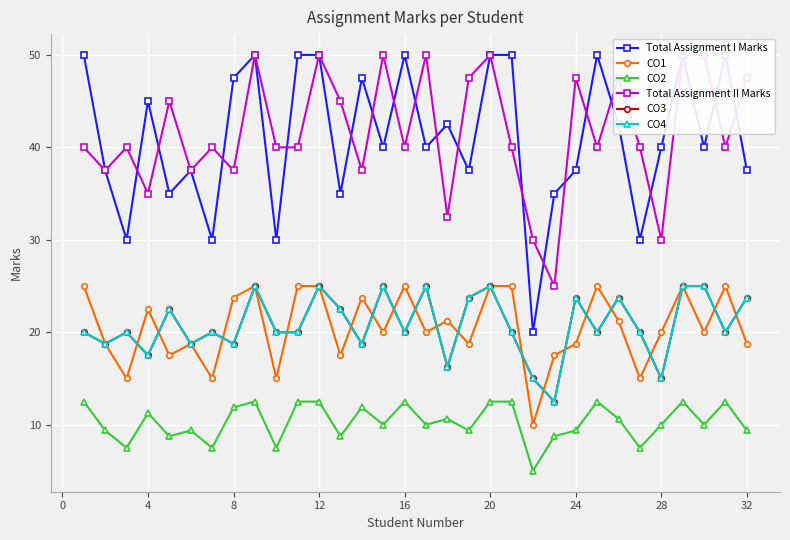

How many values in the Total Assignment I Marks series exceed 40?

15